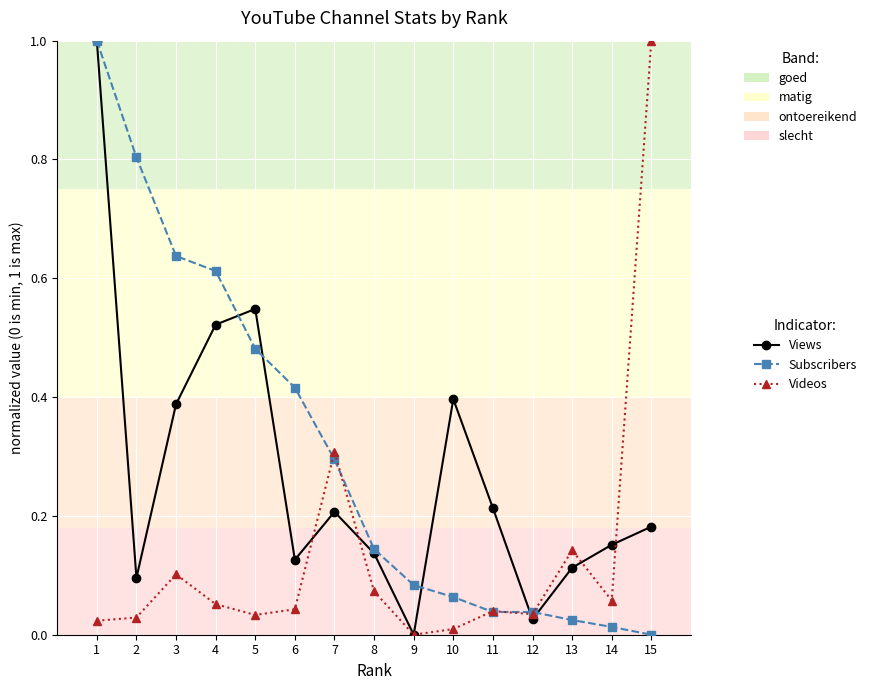

Count the number of data series in this chart.

3